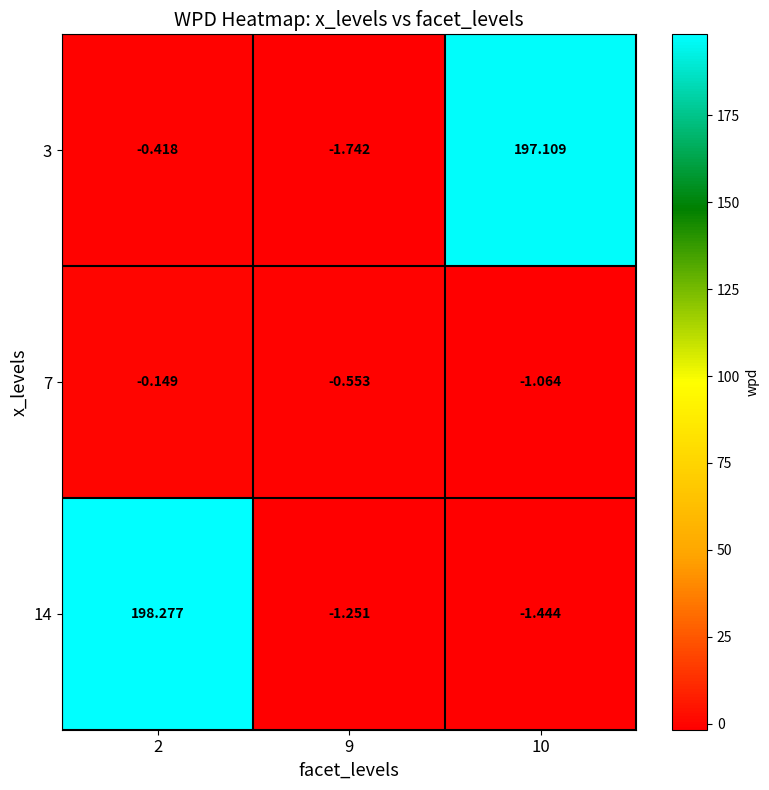

What is the total value across all series at 9?

-3.5